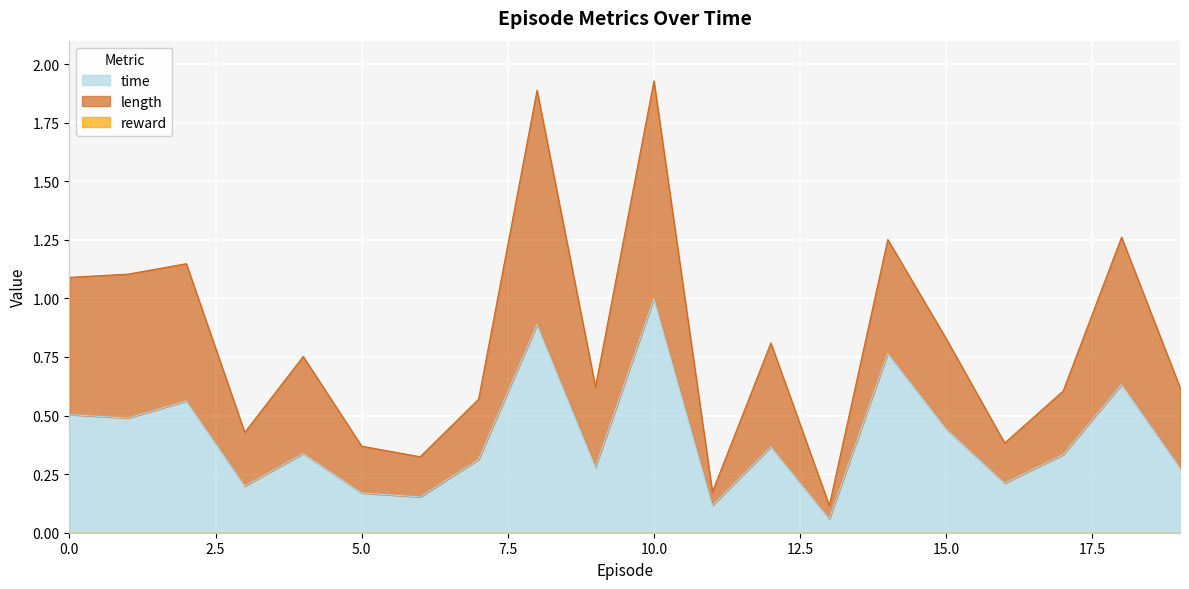

Which series has the largest total across all categories?

length